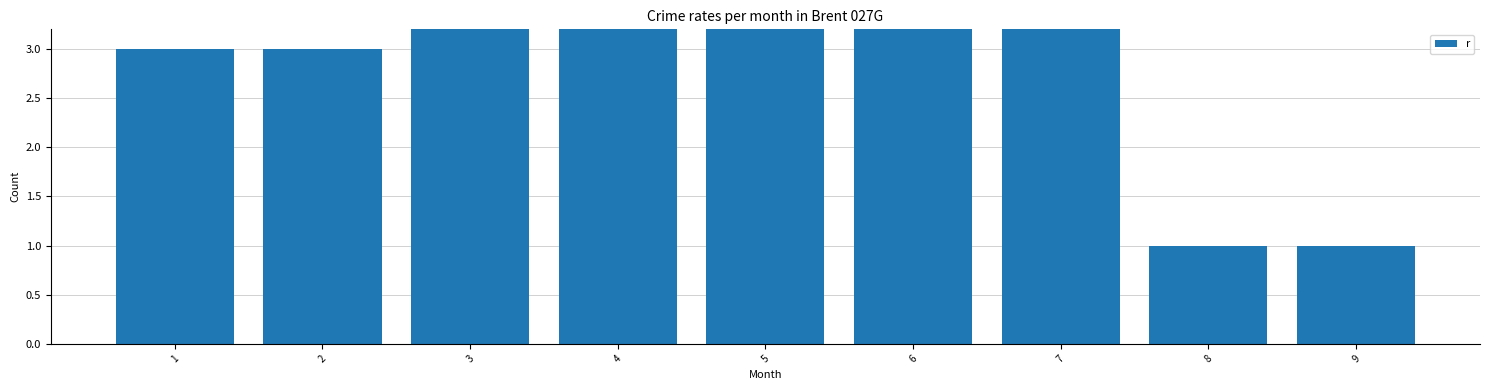

Count the values in the range 3 to 5.

5